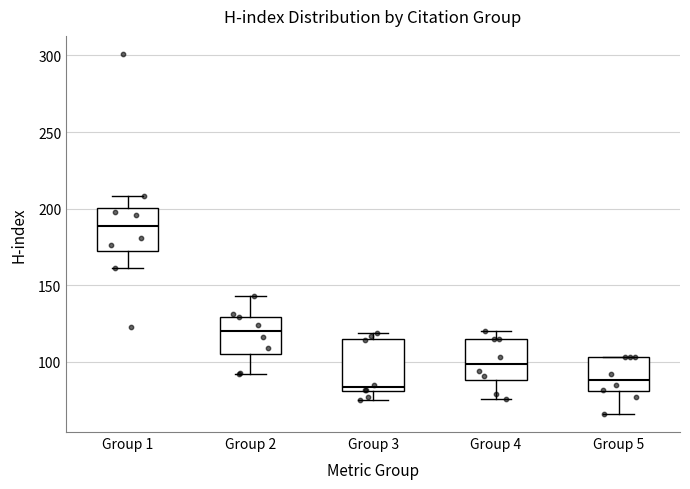

Which box's median line is the highest?

Group 1